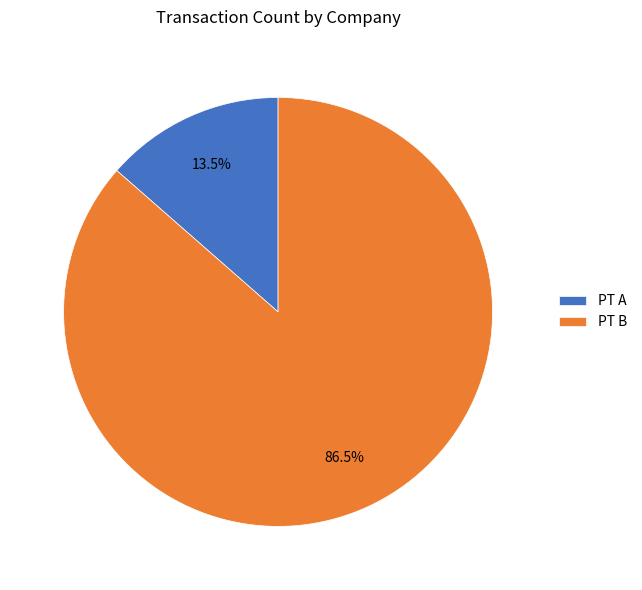

To the nearest percent, what is the average slice percentage?

50%